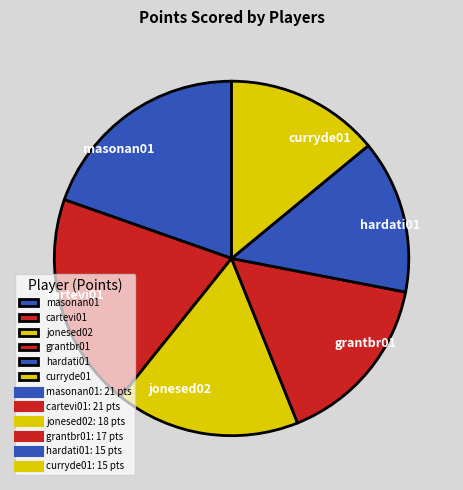

Is it true that curryde01 is 23% of the pie?

False